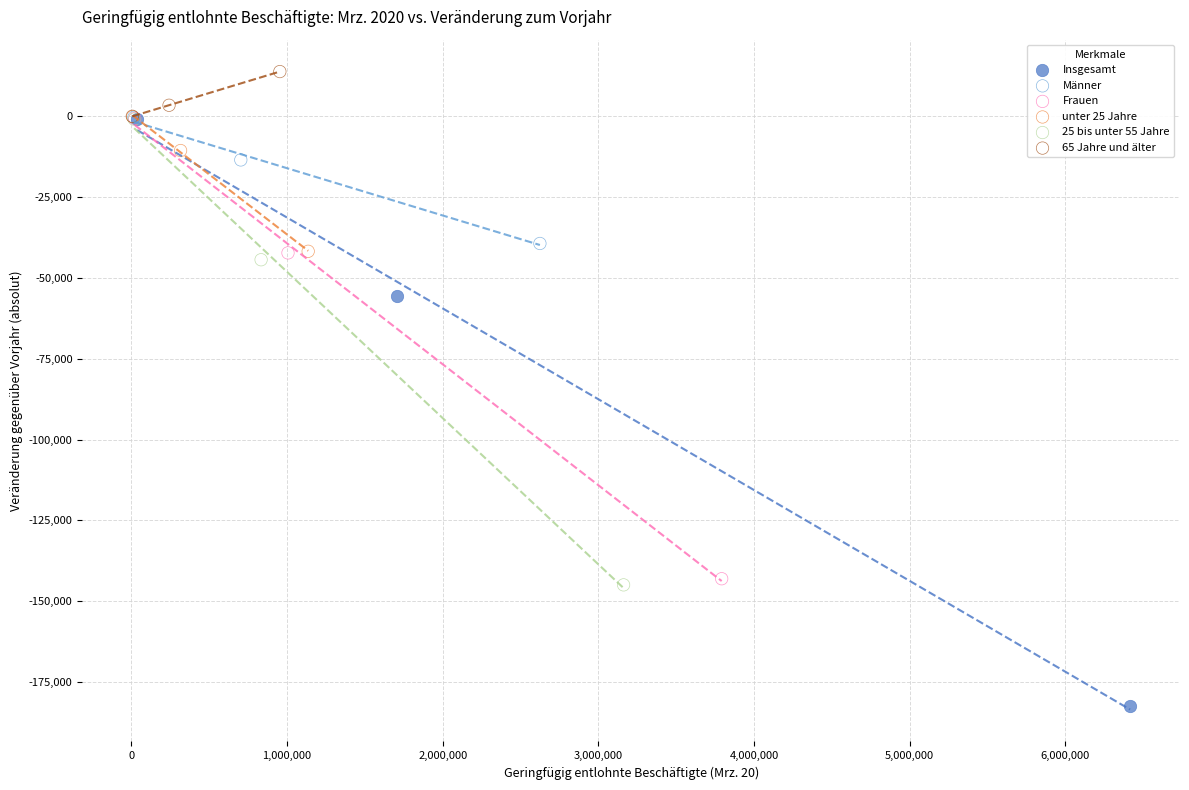

Which series reaches the maximum Y coordinate?

65 Jahre und älter